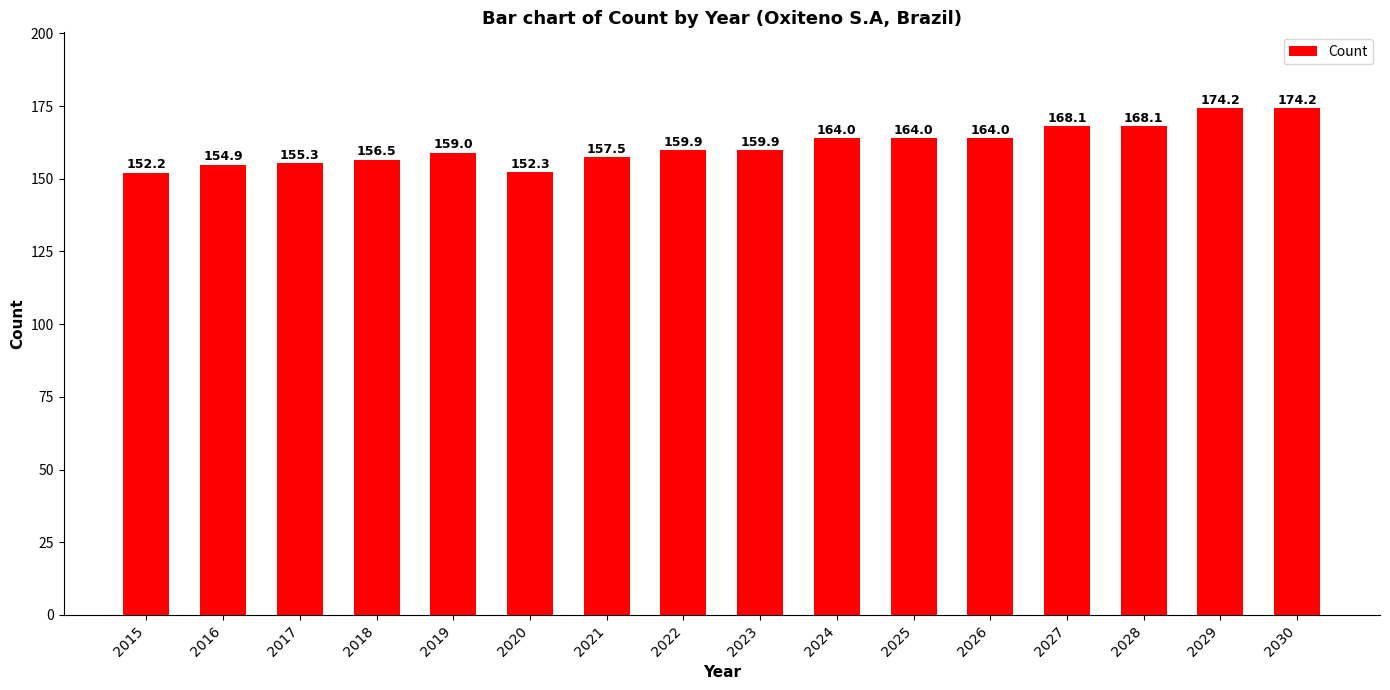

At which category does the chart reach its minimum across all series?

2015